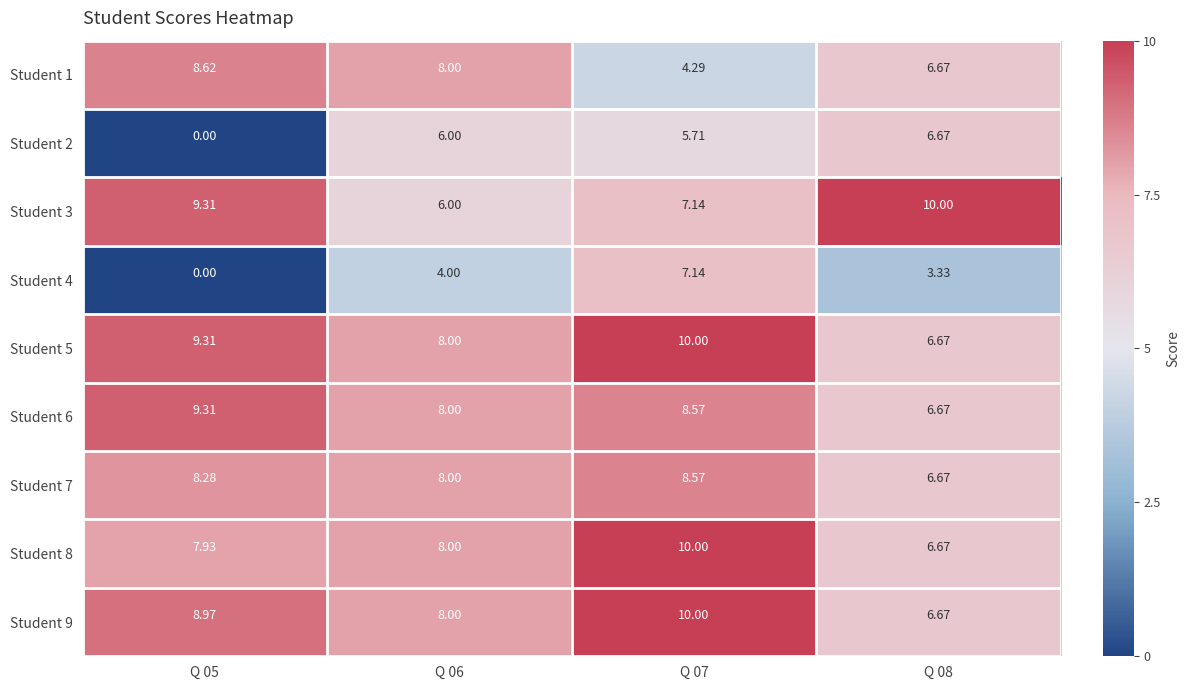

Is the value of Student 7 at Q 05 greater than the value of Student 4 at Q 06?

Yes